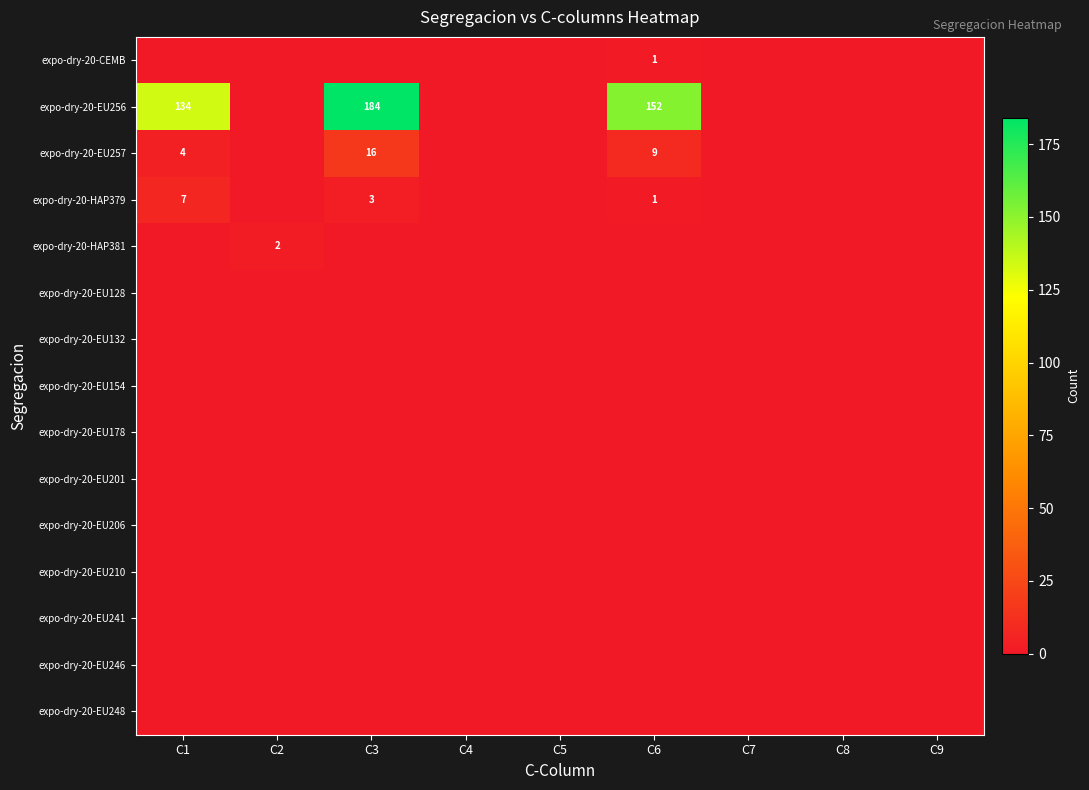

Is it true that expo-dry-20-HAP379 equals 1 at C6?

True